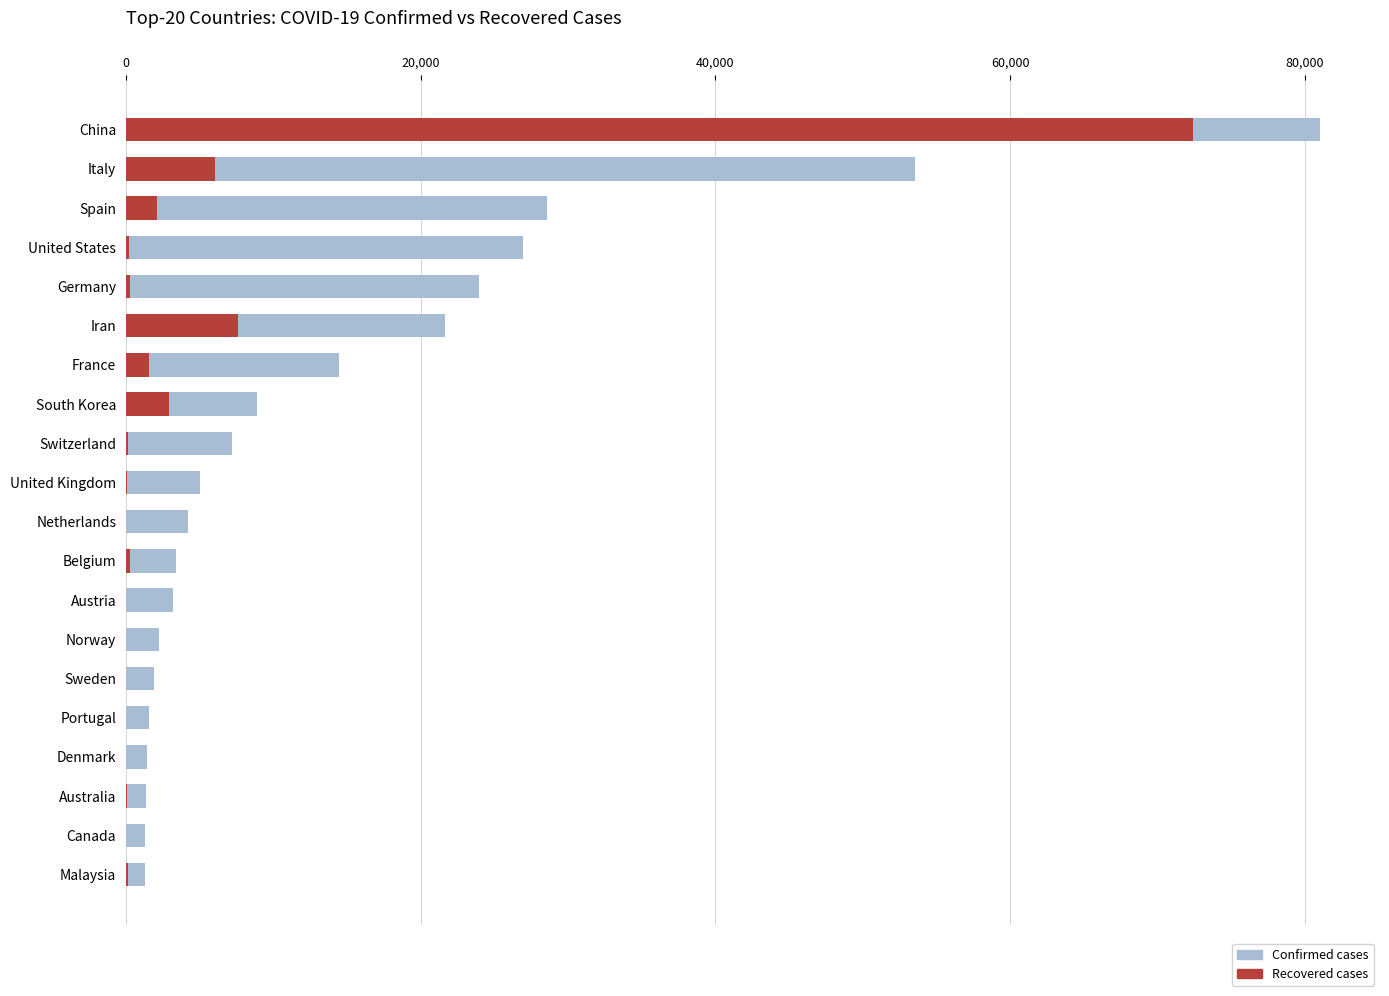

Which series has the widest spread of values?

Confirmed cases